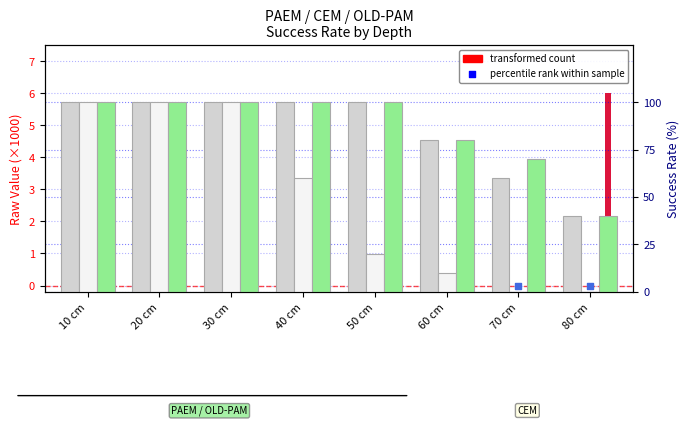

Is the value of percentile rank (PAEM) at 30 cm greater than the value of CEM % at 30 cm?

No